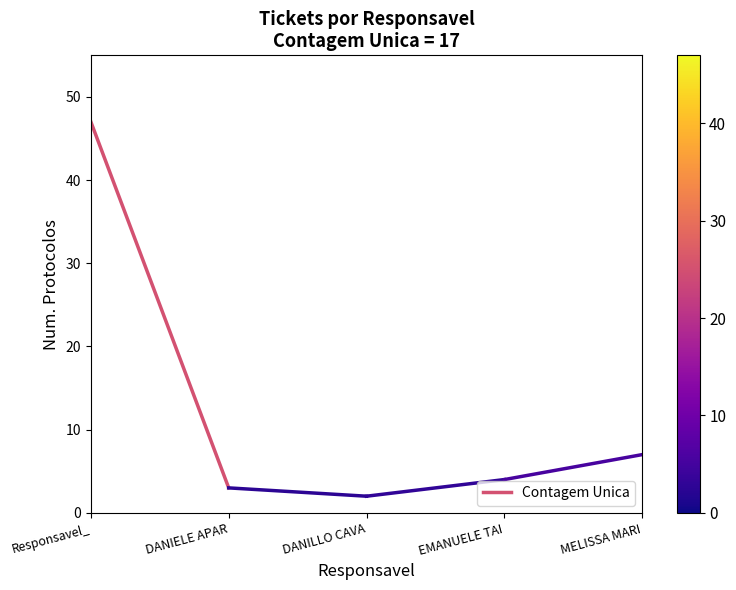

What is the sum of all values?

50